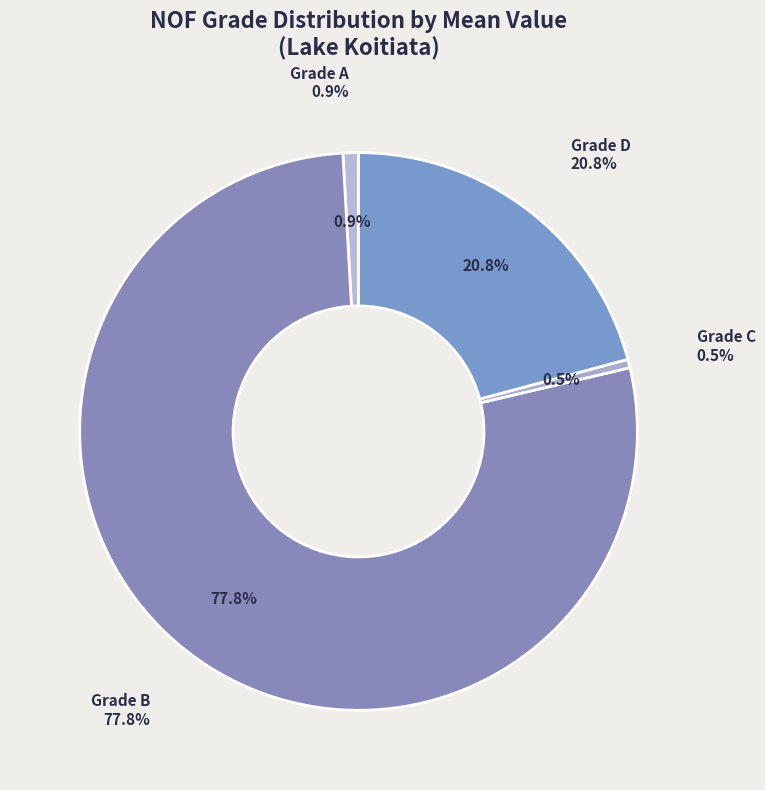

What percentage do A and B together represent?

78.7%